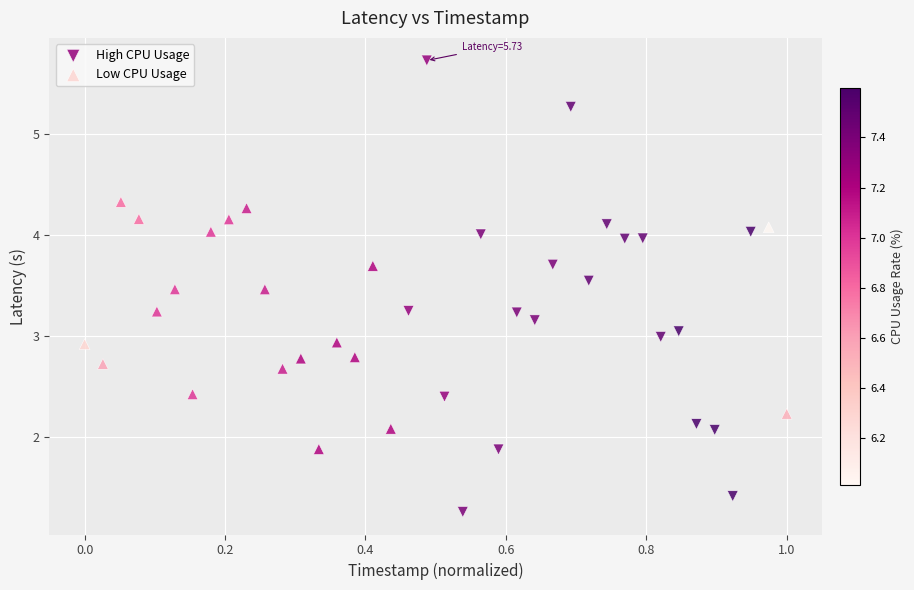

Which series contains the lowest Y value?

High CPU Usage